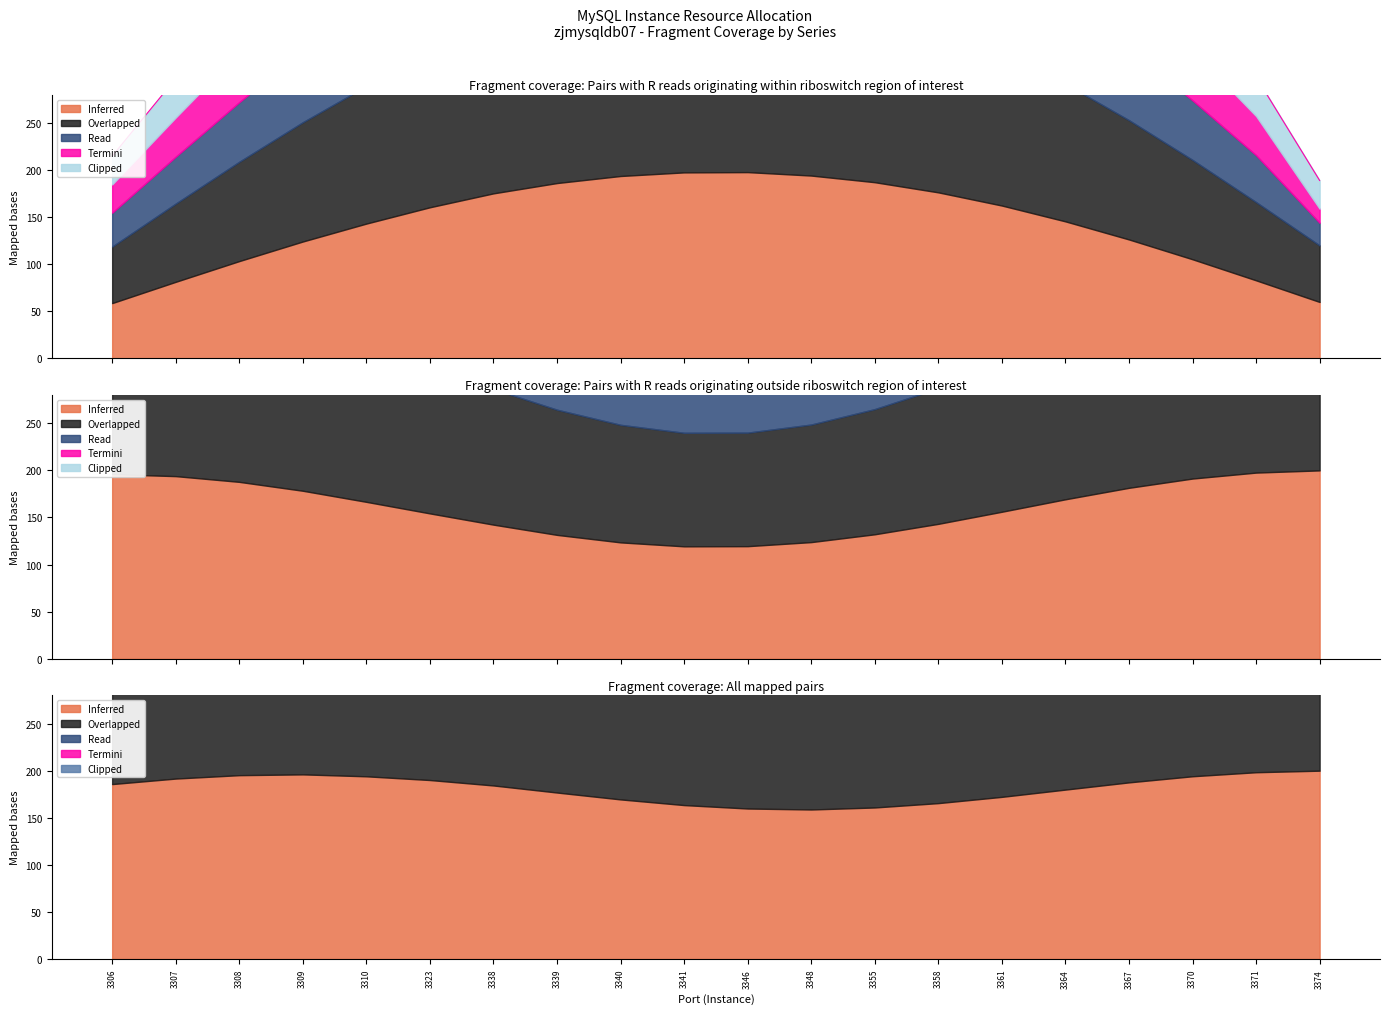

Is it true that the value at 3367 is 1024.2?

False